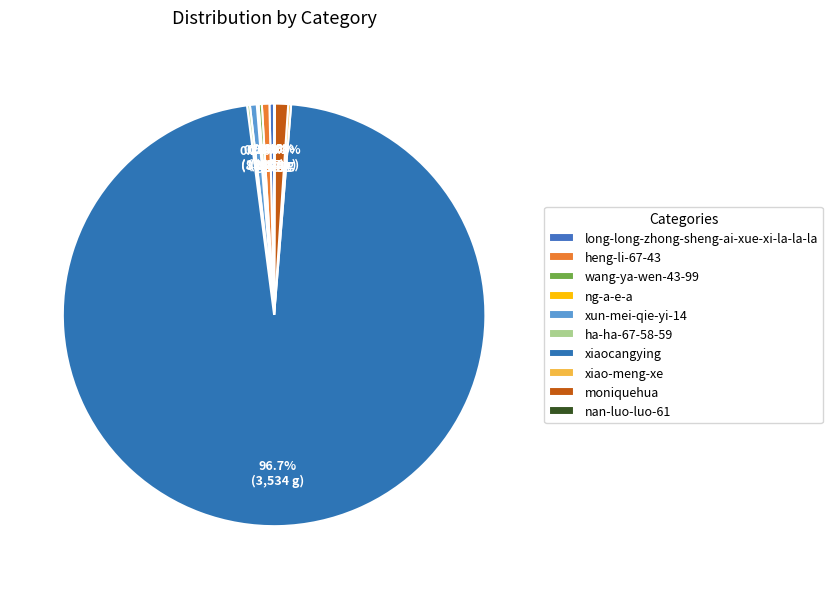

Does any single category account for the majority?

Yes